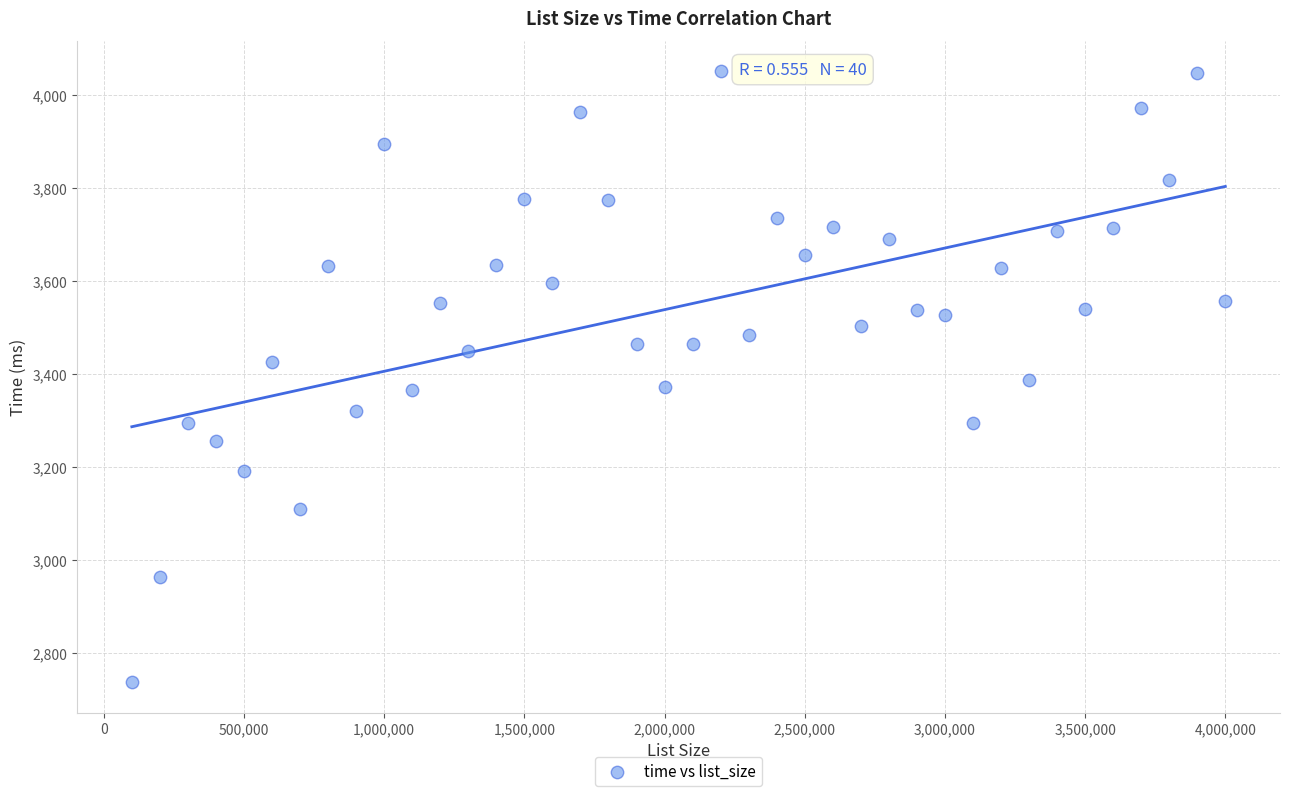

What is the range of X values (max minus min)?

3900000